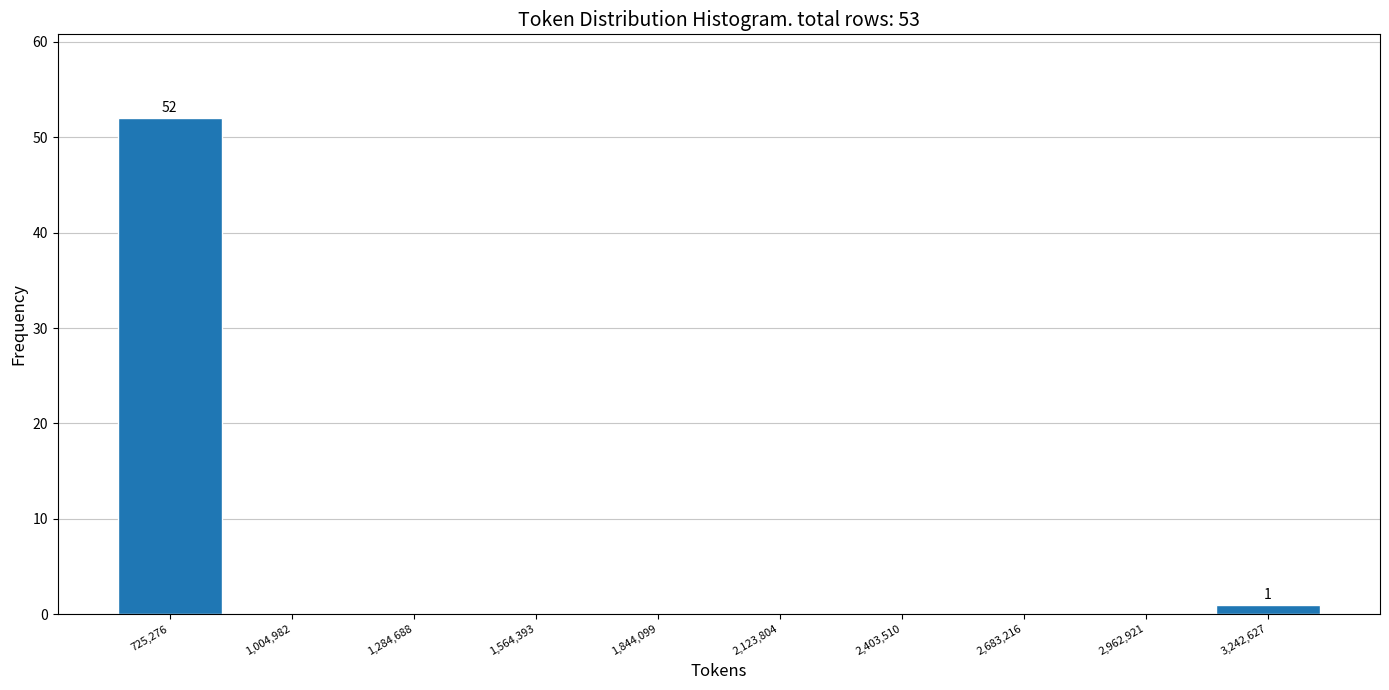

Reading right to left, transcribe all the data shown in this chart.

3,242,627=1	2,962,921=0	2,683,216=0	2,403,510=0	2,123,804=0	1,844,099=0	1,564,393=0	1,284,688=0	1,004,982=0	725,276=52